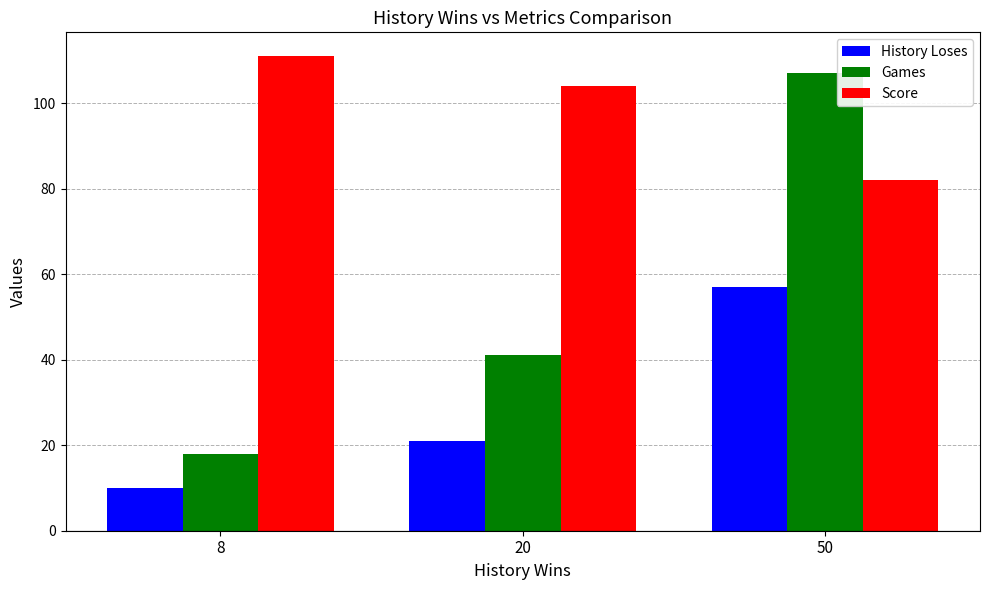

At how many categories does at least one series exceed 81?

3